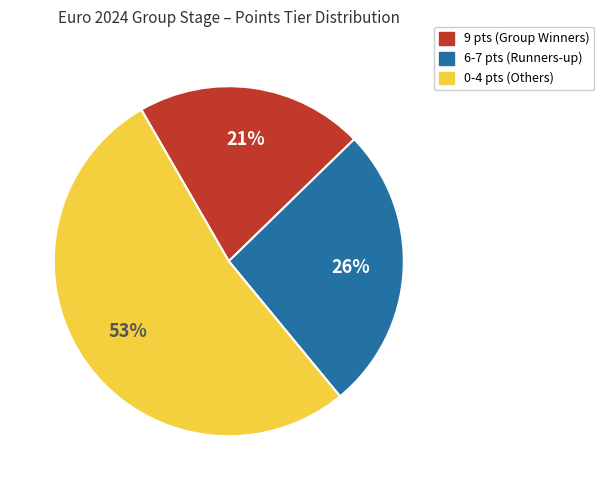

To the nearest percent, what is the difference between the largest and smallest slice percentages?

32%